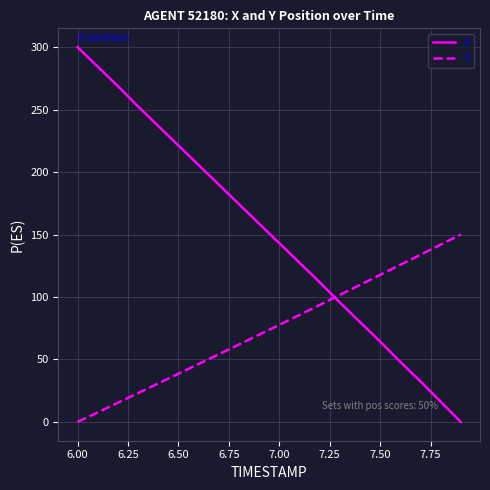

Which series has the largest total across all categories?

X